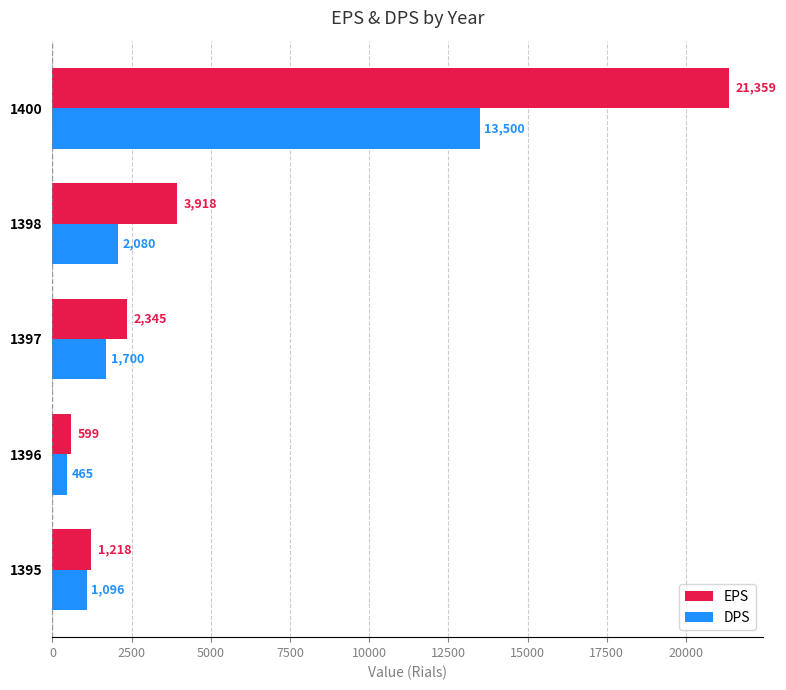

Rank the series by their maximum value, from lowest to highest.

DPS, EPS